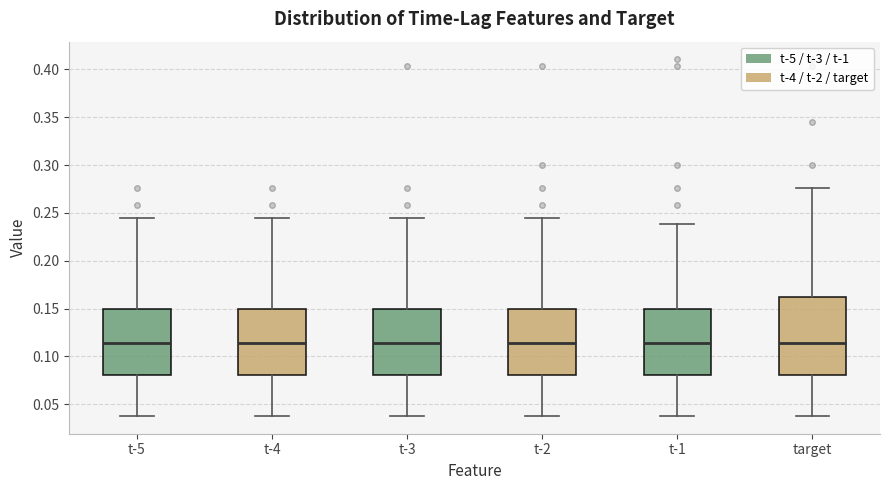

Where does the median line of the box for t-5 sit on the y-axis? The values are not printed on the chart, so give them approximately, as read against the axis.

0.115